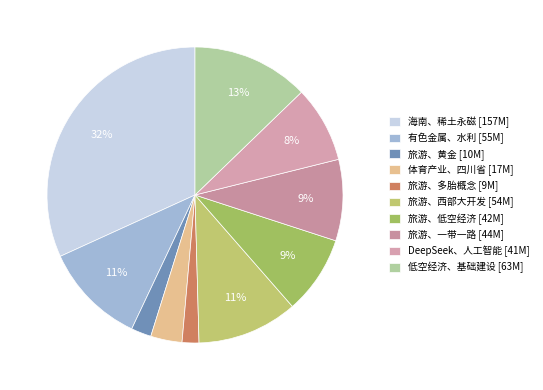

Is 旅游、多胎概念 the majority of the pie?

No